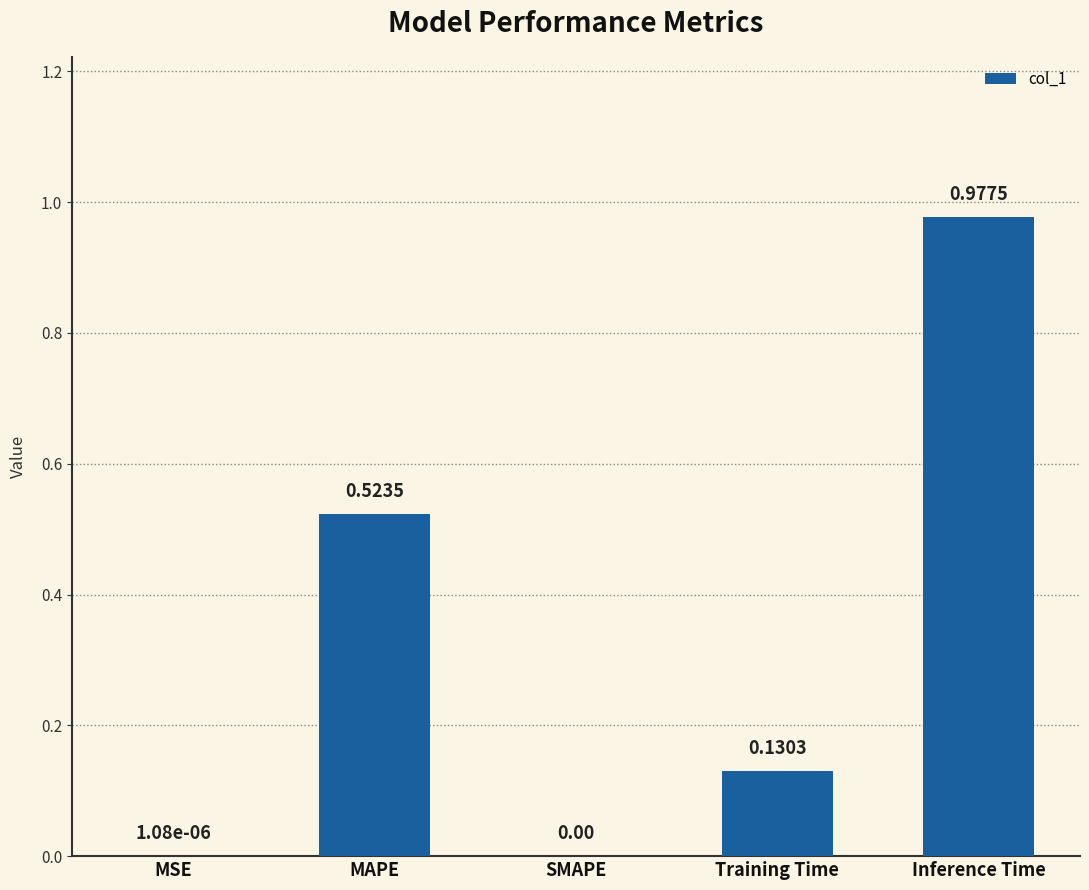

What is the change in value from MAPE to SMAPE?

-0.5